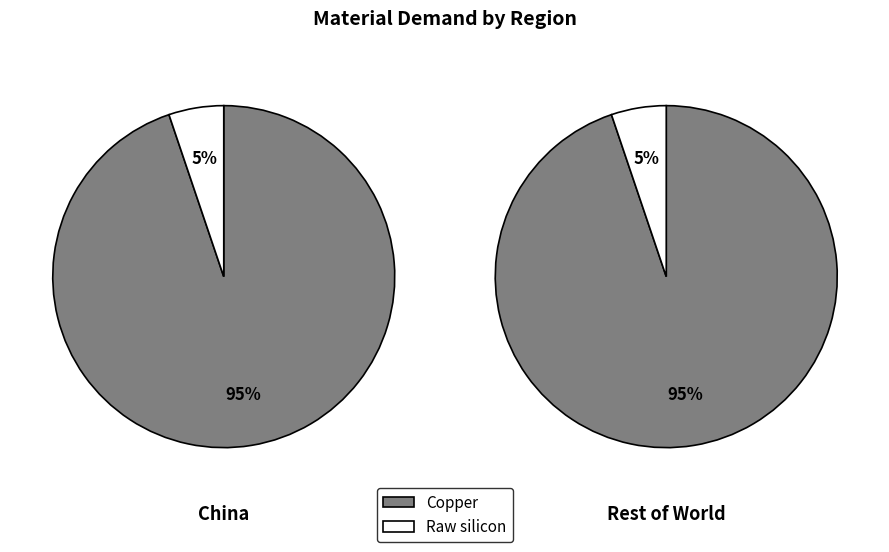

Is it true that Dysprosium is 0% of the pie?

True